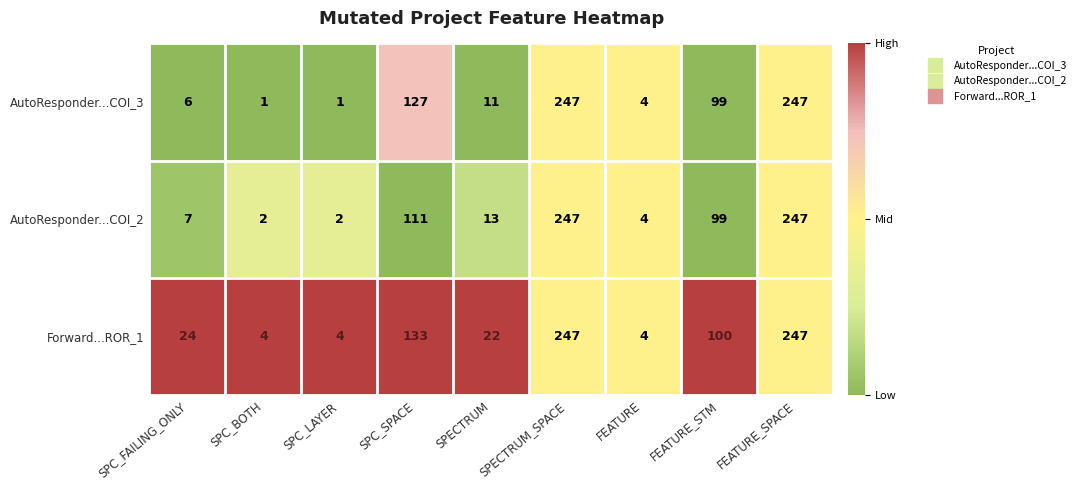

The AutoResponder...COI_3 series shows 211 at SPC_SPACE. True or false?

False